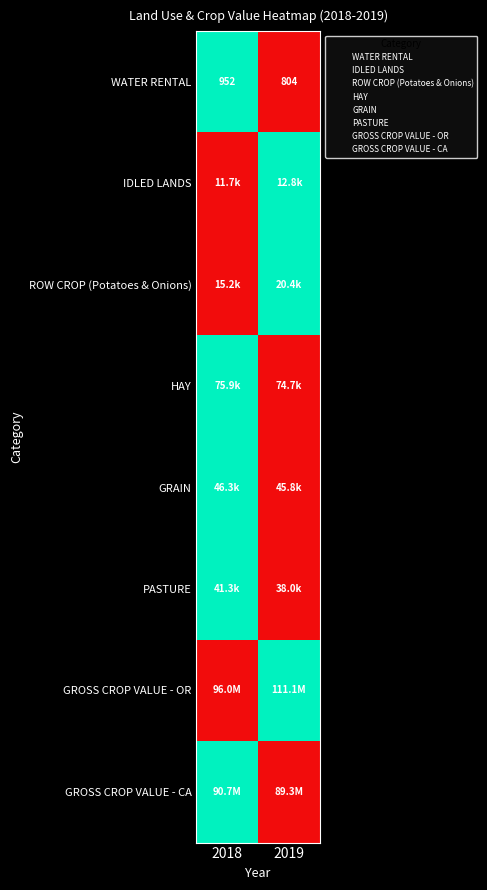

How many distinct data groups are displayed?

8